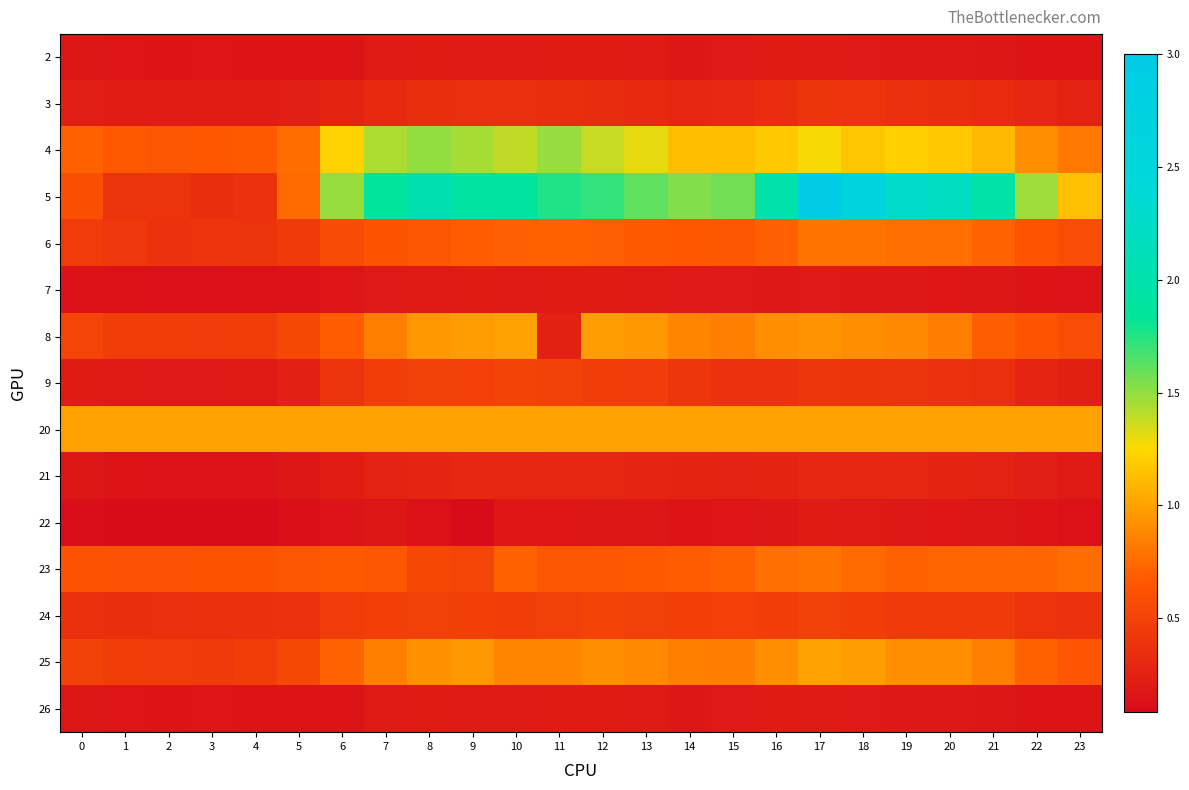

What is the difference between the highest and lowest values at 21?

1.8